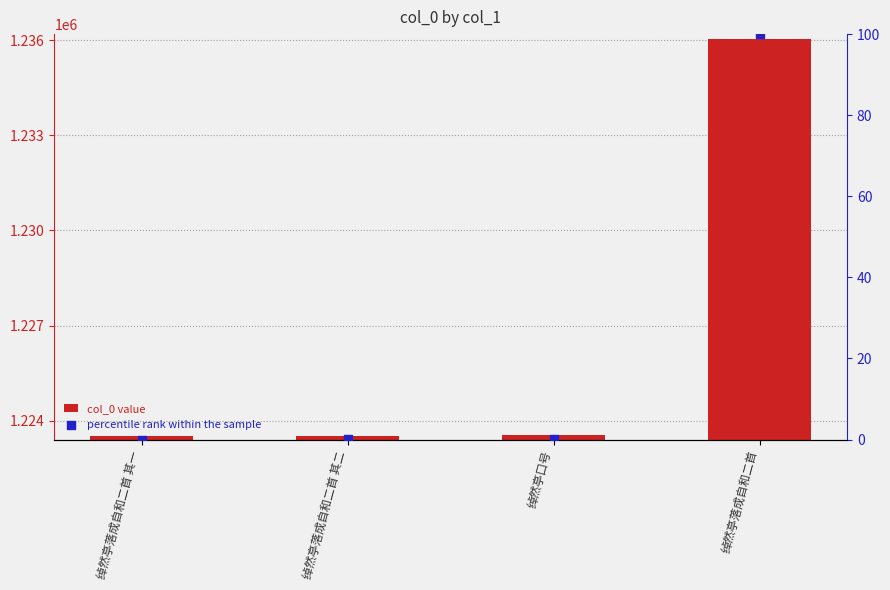

Which series reaches the maximum Y coordinate?

col_0 value